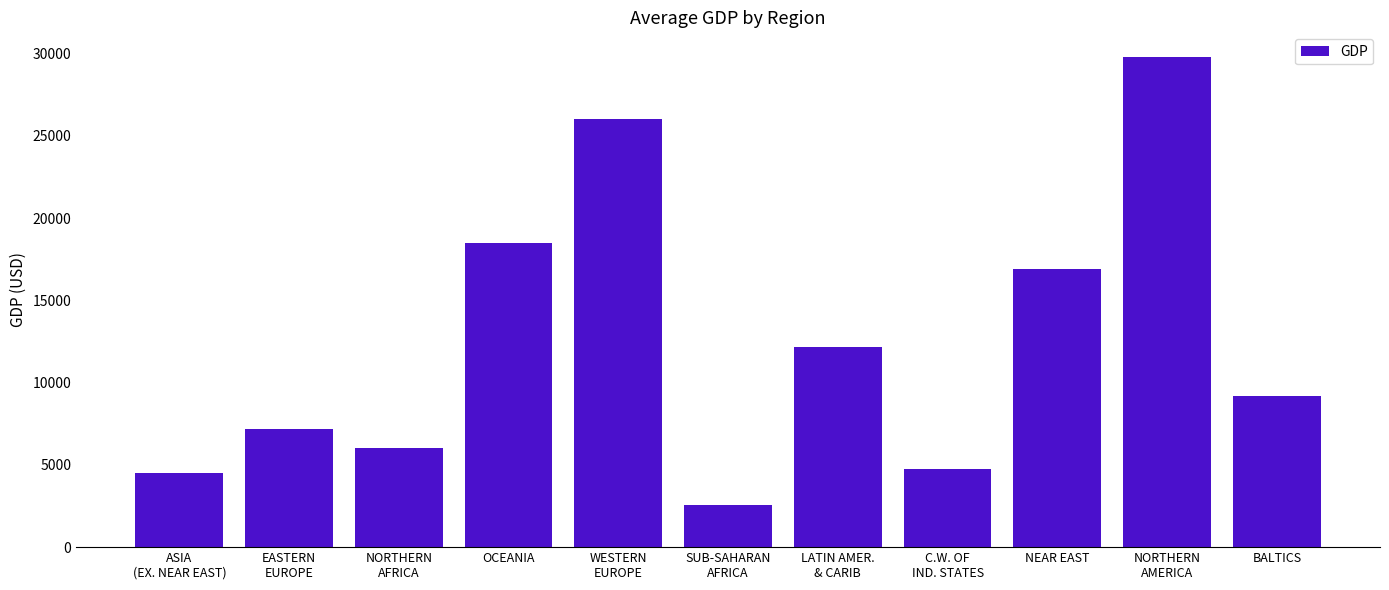

Reading right to left, list all the values displayed in this chart.

BALTICS=9200.0	NORTHERN
AMERICA=29800.0	NEAR EAST=16900.0	C.W. OF
IND. STATES=4775.0	LATIN AMER.
& CARIB=12150.0	SUB-SAHARAN
AFRICA=2566.7	WESTERN
EUROPE=26033.3	OCEANIA=18500.0	NORTHERN
AFRICA=6000.0	EASTERN
EUROPE=7183.0	ASIA
(EX. NEAR EAST)=4502.5